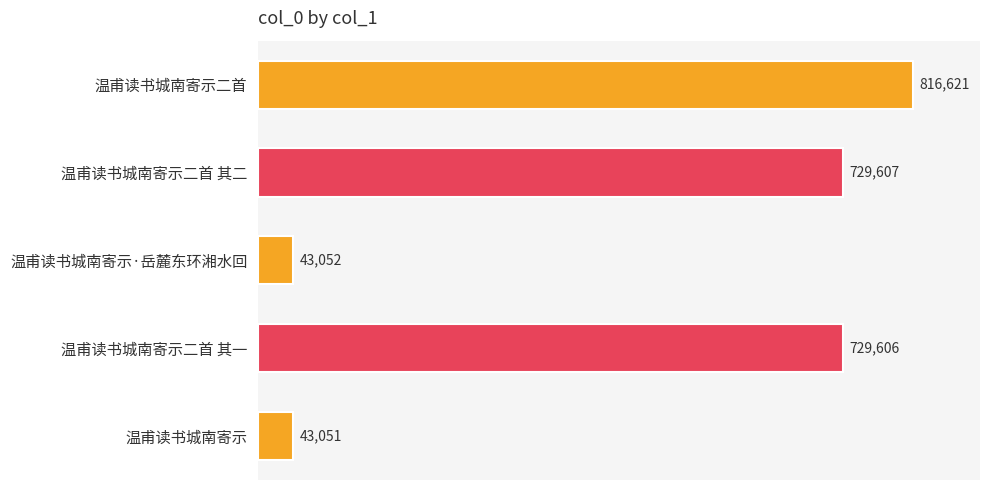

What is the smallest value displayed?

43051